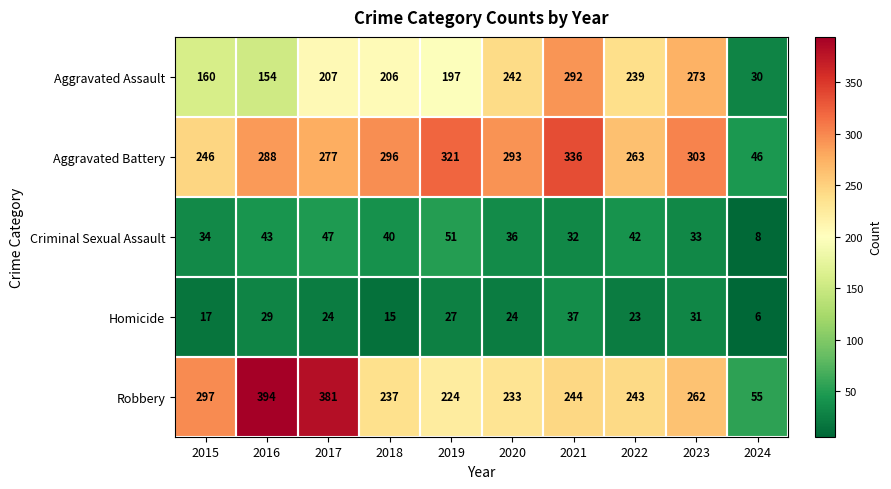

At which category does the chart reach its minimum across all series?

2024